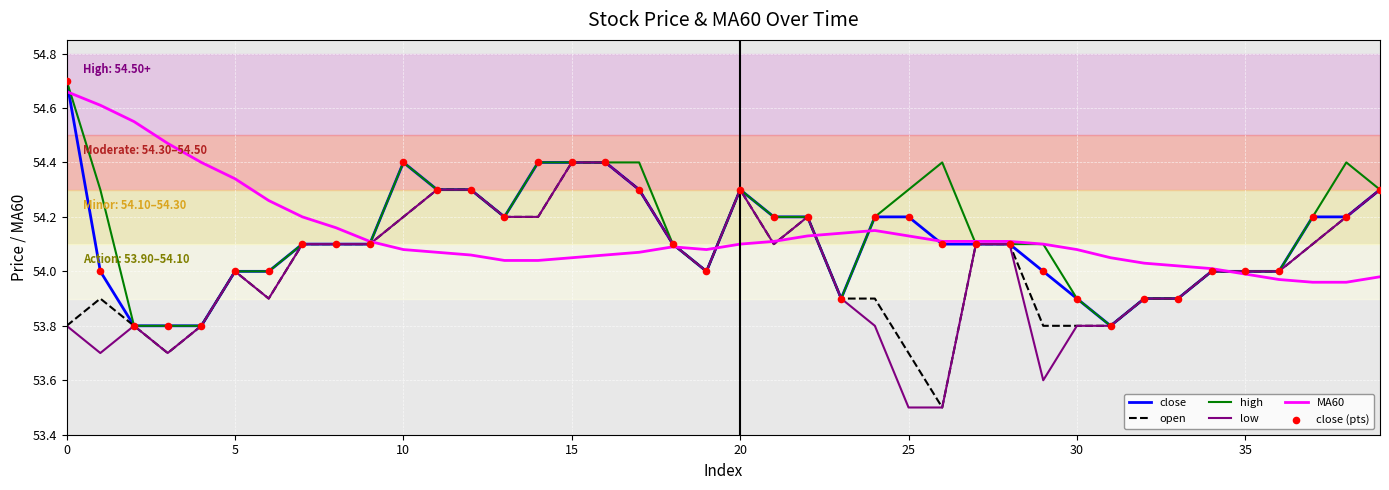

What is the smallest value displayed?

53.5